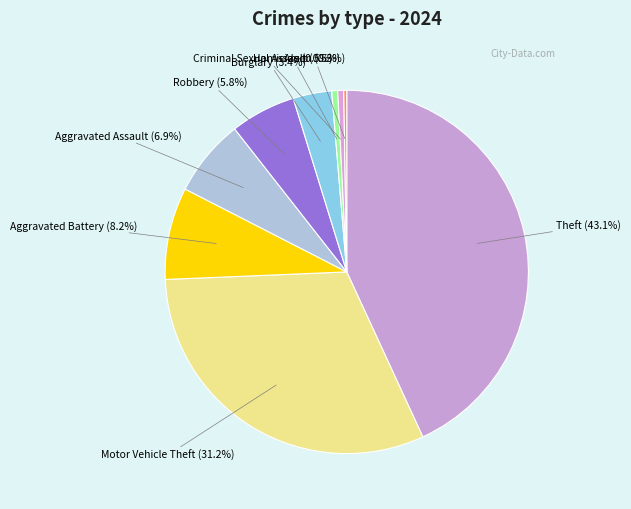

Which category has the biggest portion of the pie?

Theft